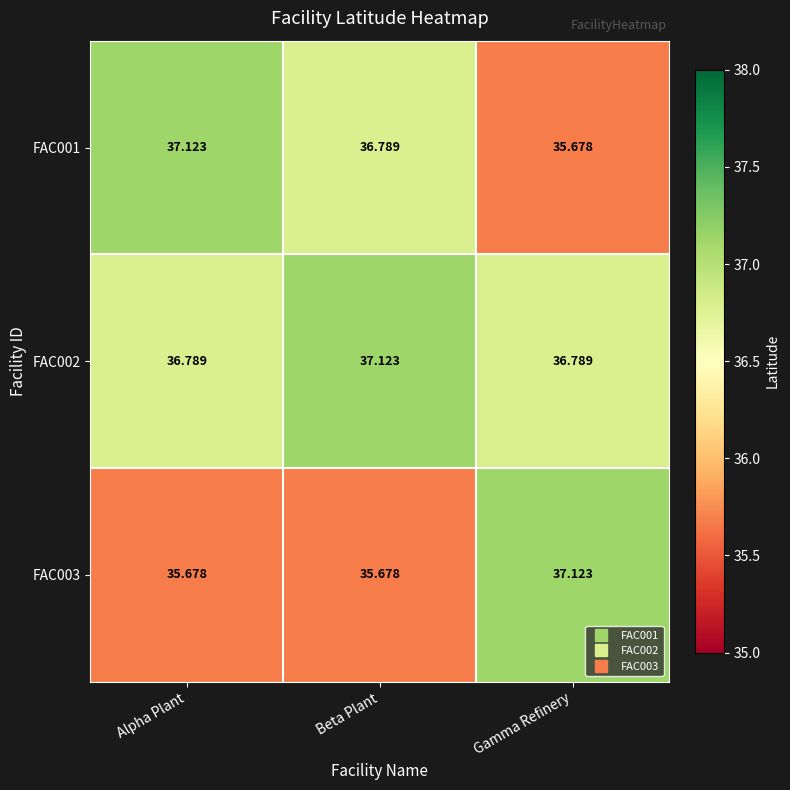

How many data points does each series have?

3